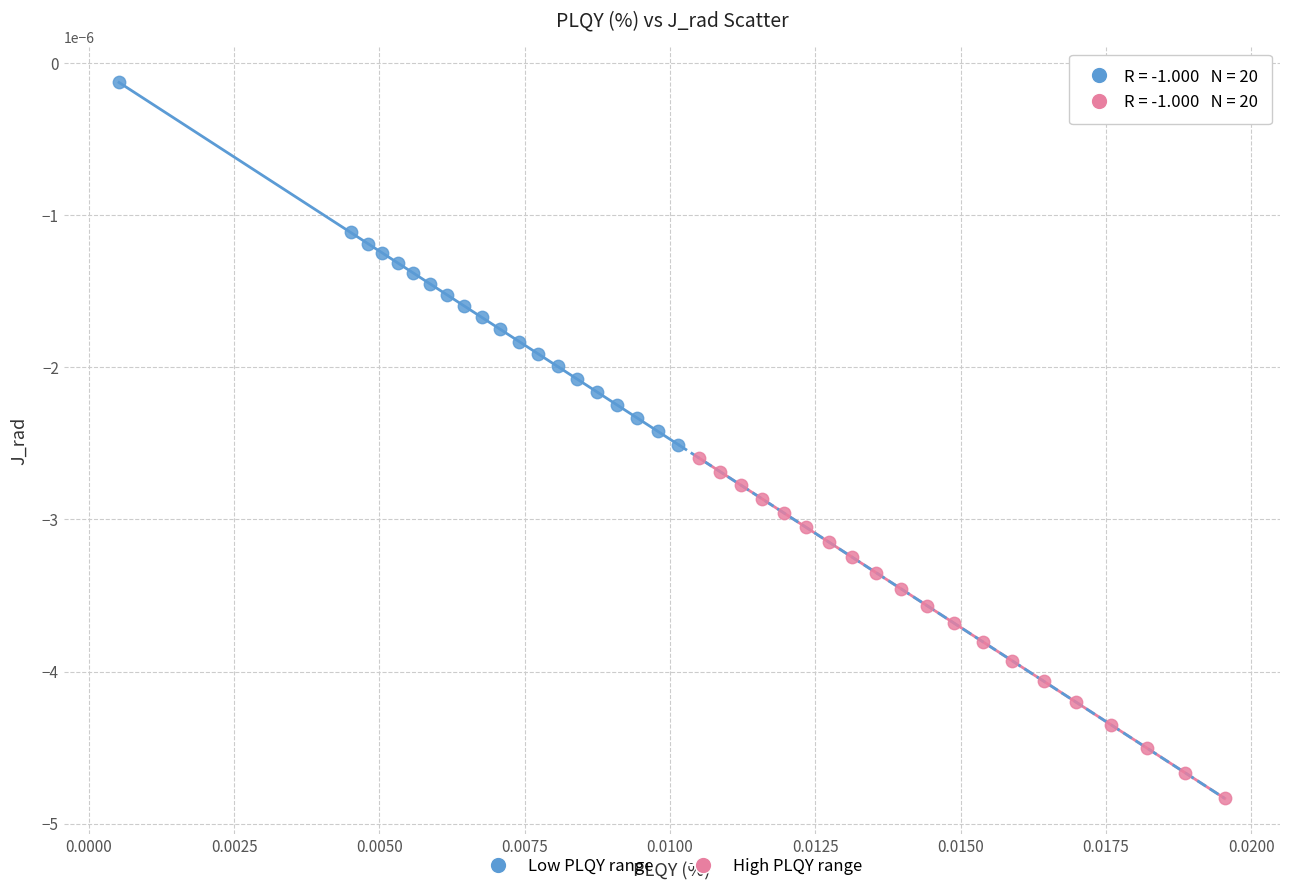

Which series reaches the maximum Y coordinate?

Low PLQY range